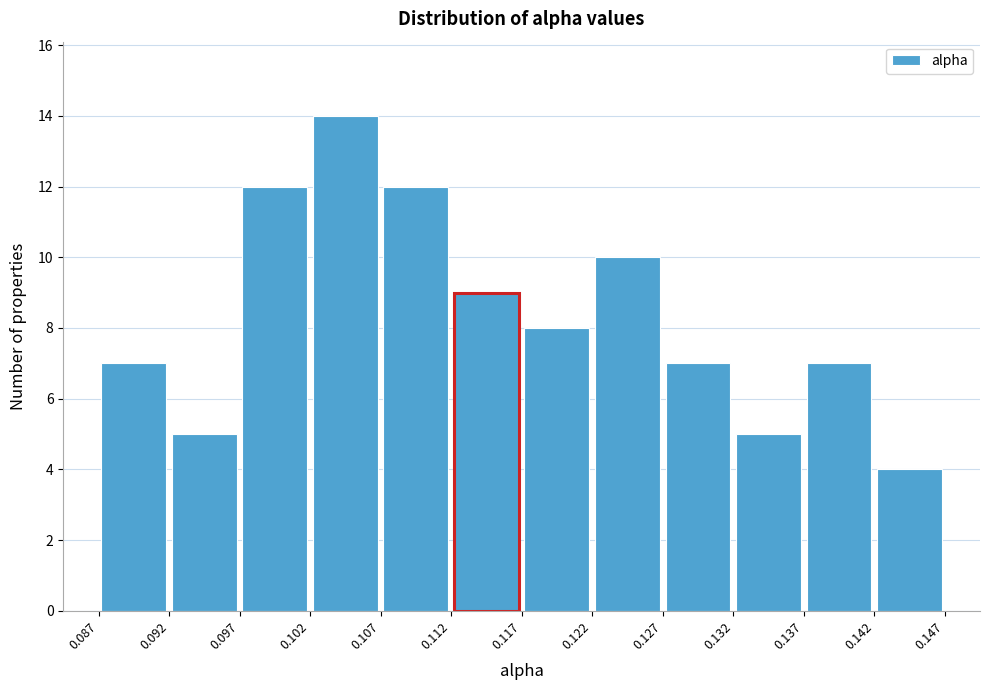

Which range on the x-axis has the tallest bar?

0.102 to 0.107